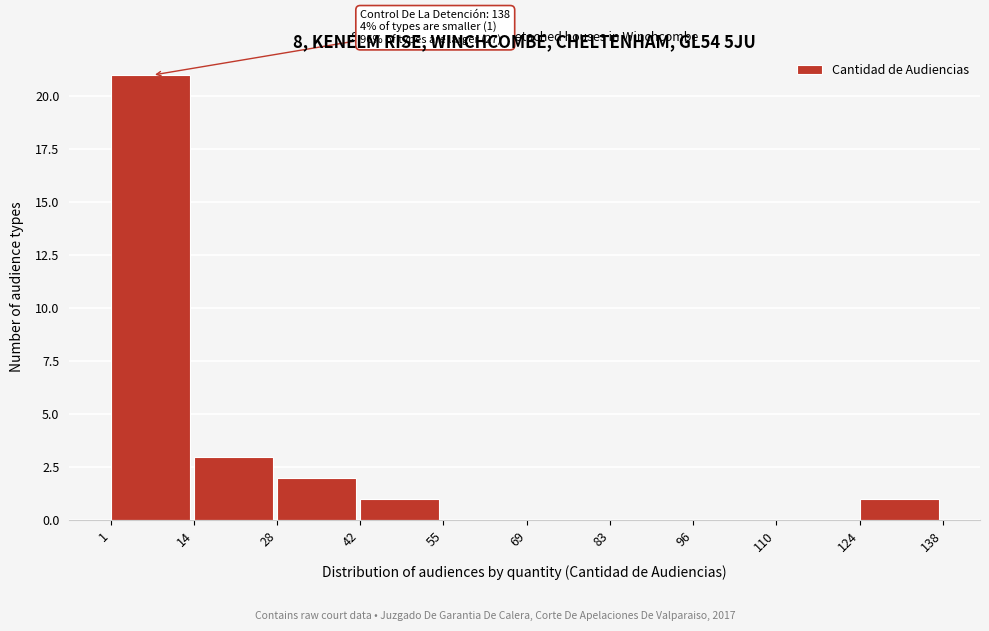

Over which range of the x-axis is the bar tallest?

1 to 14